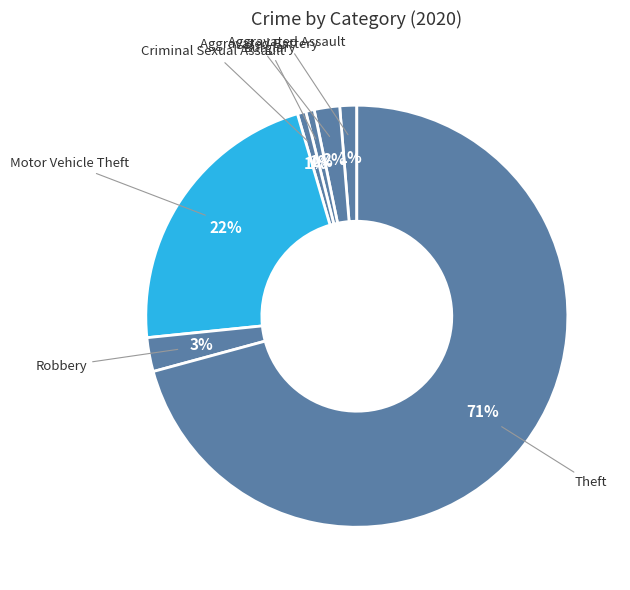

Count the number of slices in the pie.

7